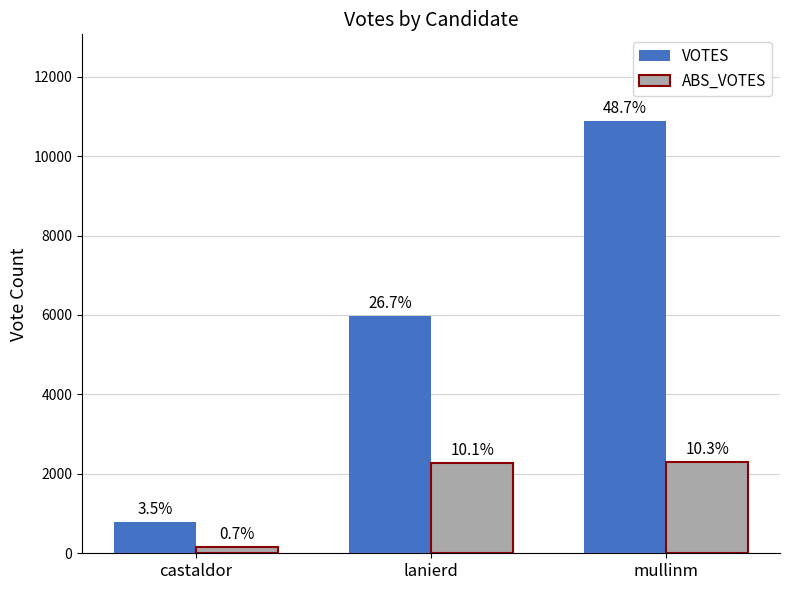

How many groups of bars are there?

3